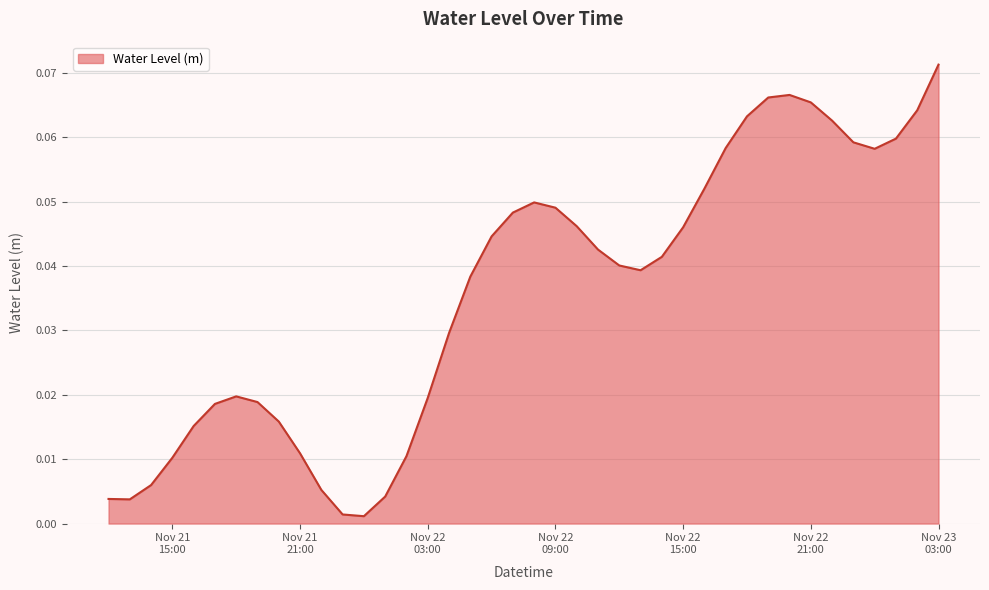

How many lines are shown in the chart?

1